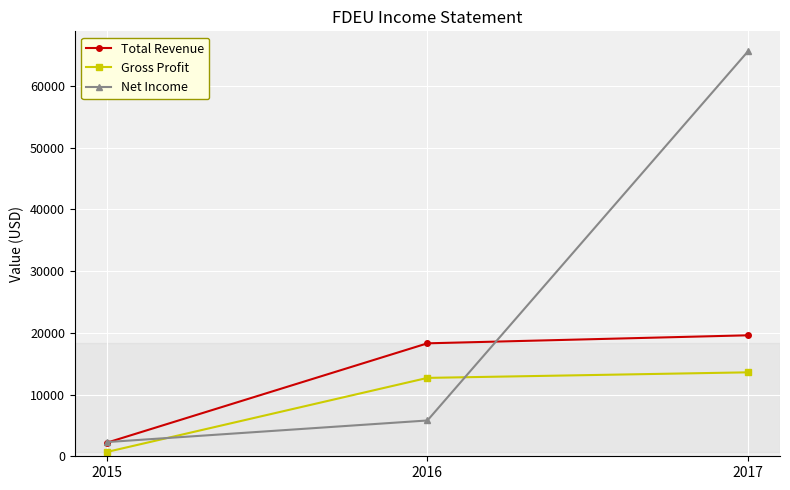

How many categories are shown in the chart?

3